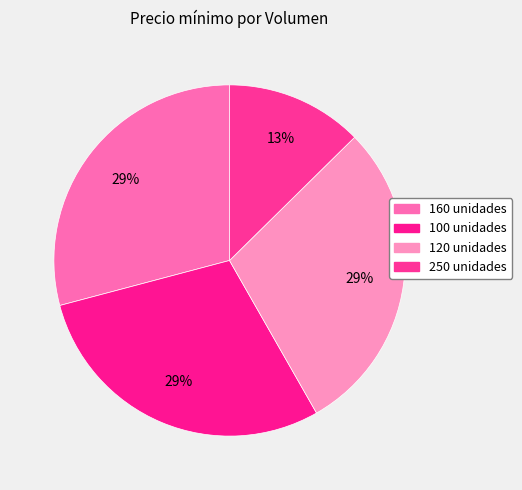

Is it true that 100 is 29% of the pie?

True